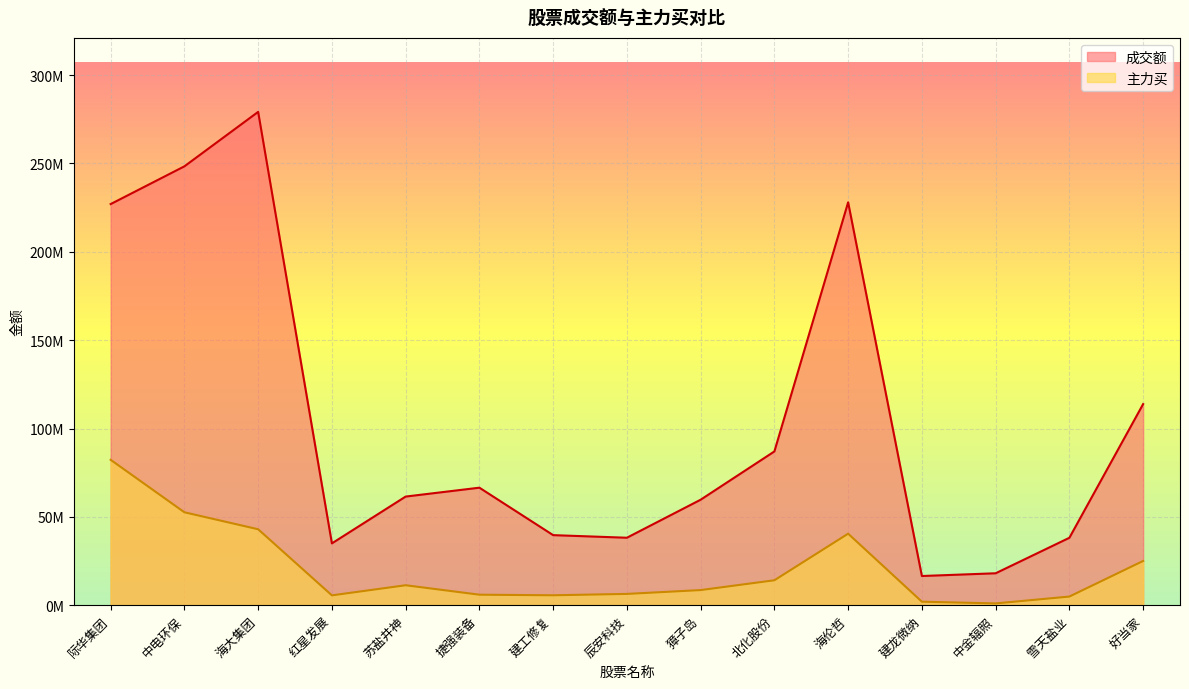

Does the chart display data point markers on the line(s)?

No